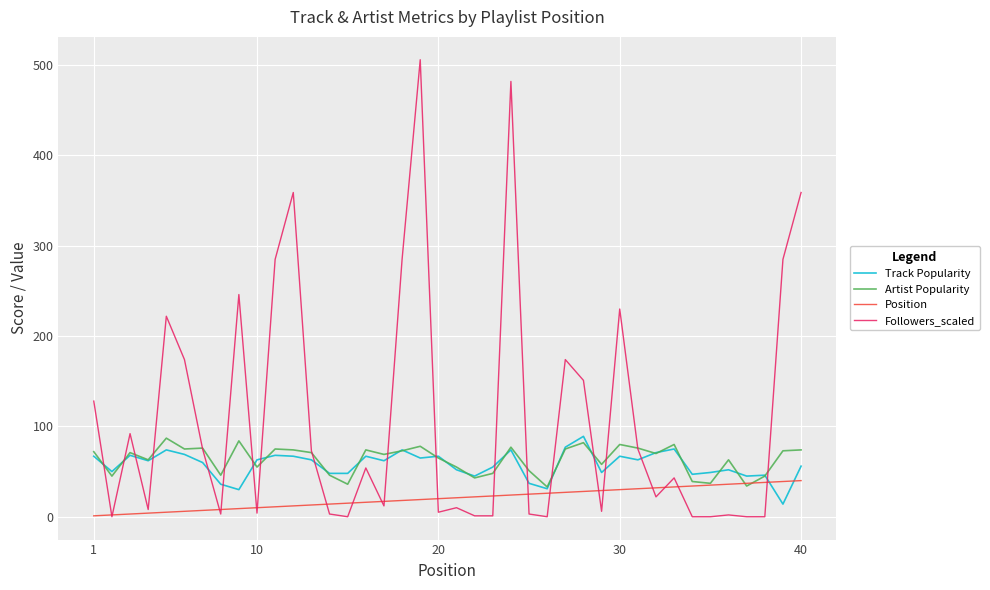

What is the greatest value displayed?

506